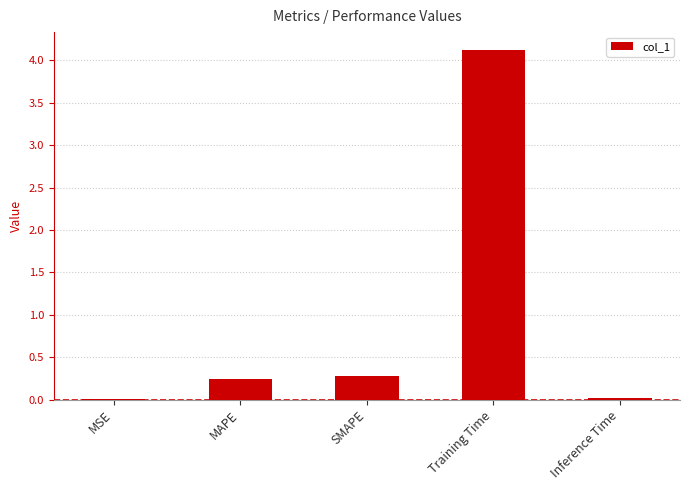

True or false: the data shows 6.6 at Training Time.

False